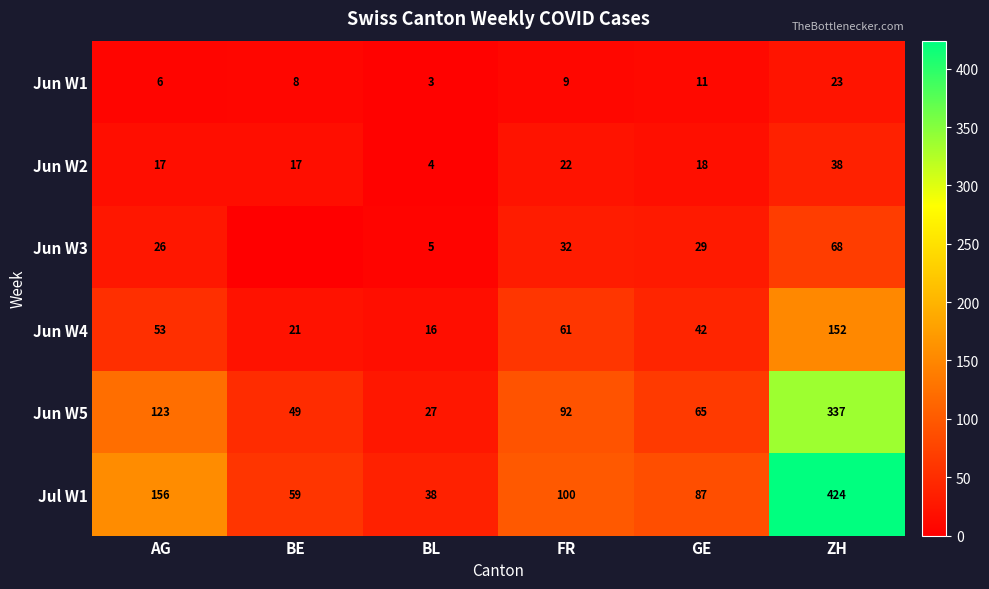

Between BL and AG, which is larger?

AG